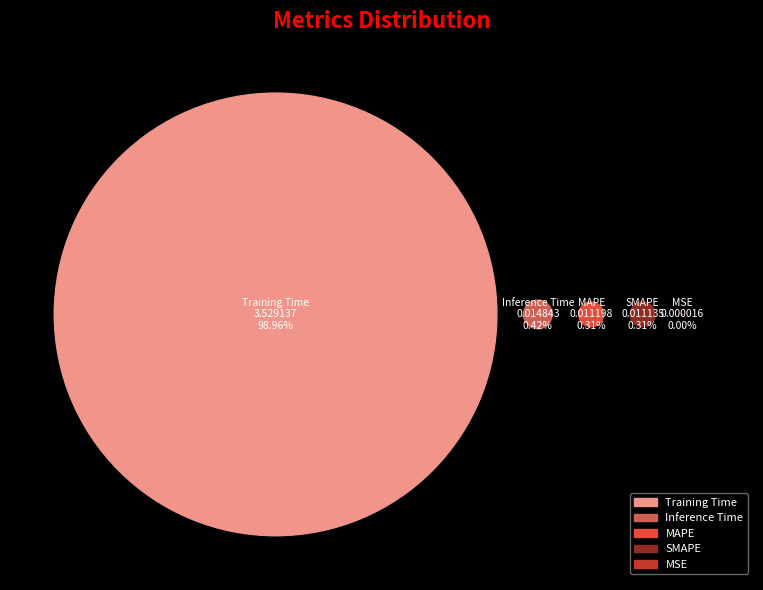

How many segments does this pie chart have?

5